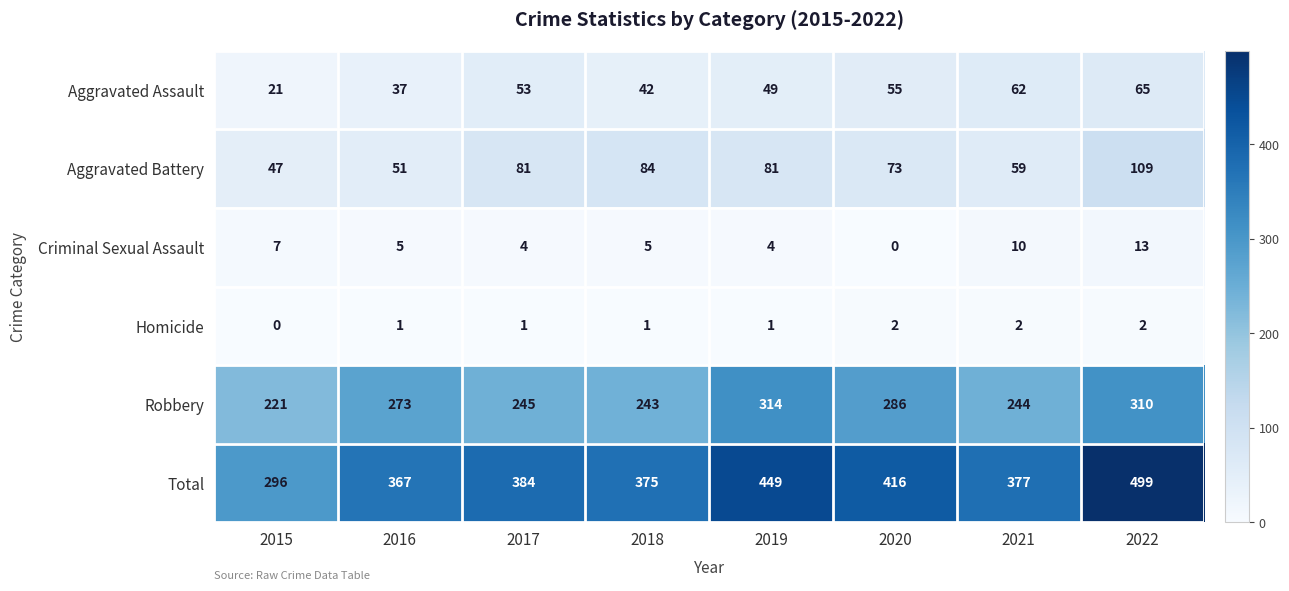

What is the approximate value of Aggravated Assault at 2018, to the nearest 10?

40